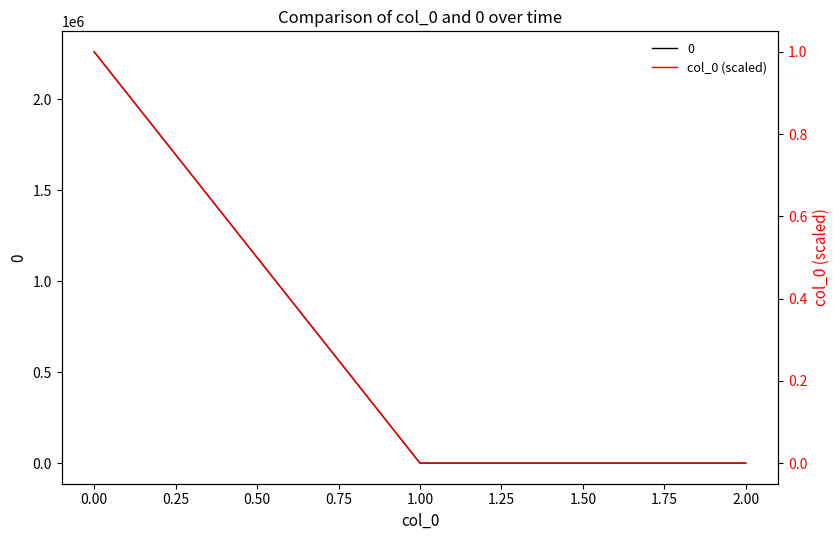

Does the chart display data point markers on the line(s)?

No